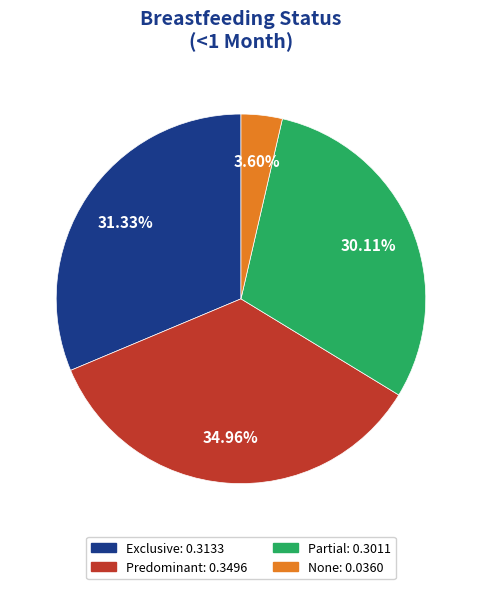

How many segments does this pie chart have?

4